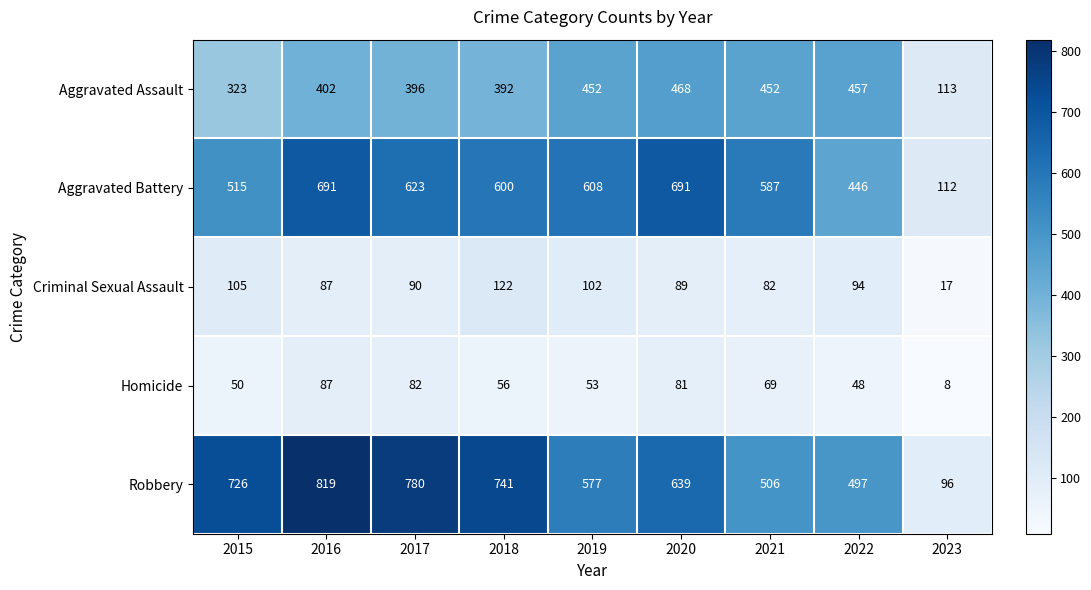

Between 2019 and 2021, which series saw the biggest shift?

Robbery